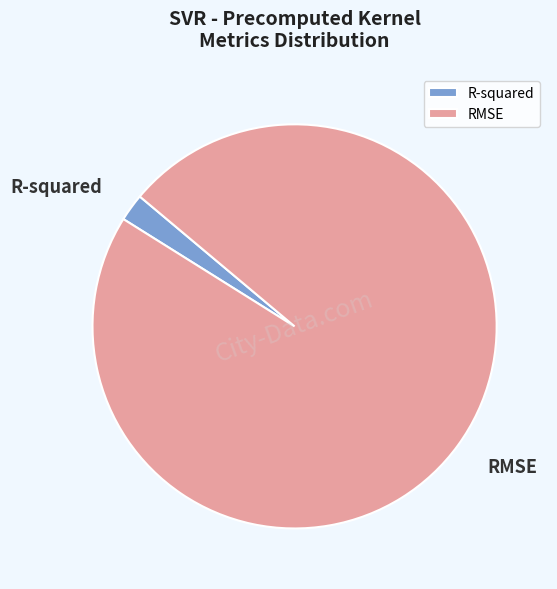

Which slice is the smallest?

R-squared